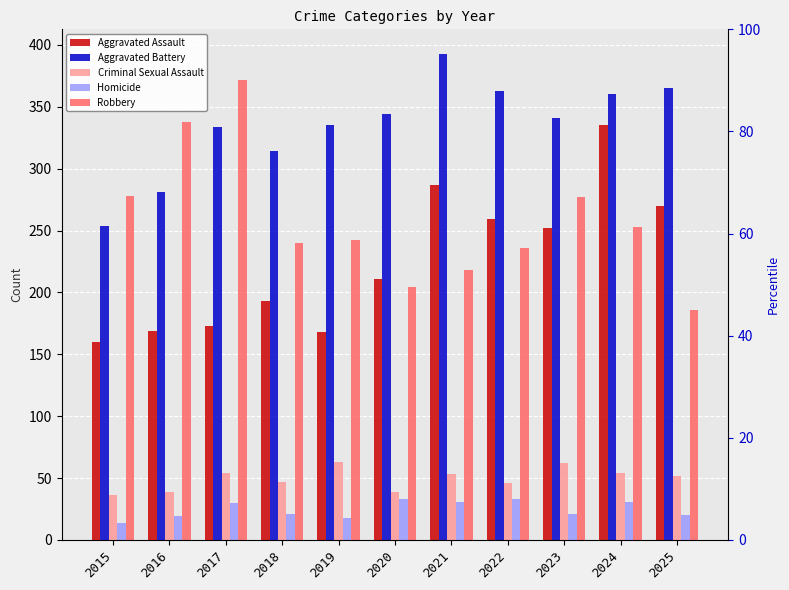

What are all the series names shown in the legend?

Aggravated Assault, Aggravated Battery, Criminal Sexual Assault, Homicide, Robbery